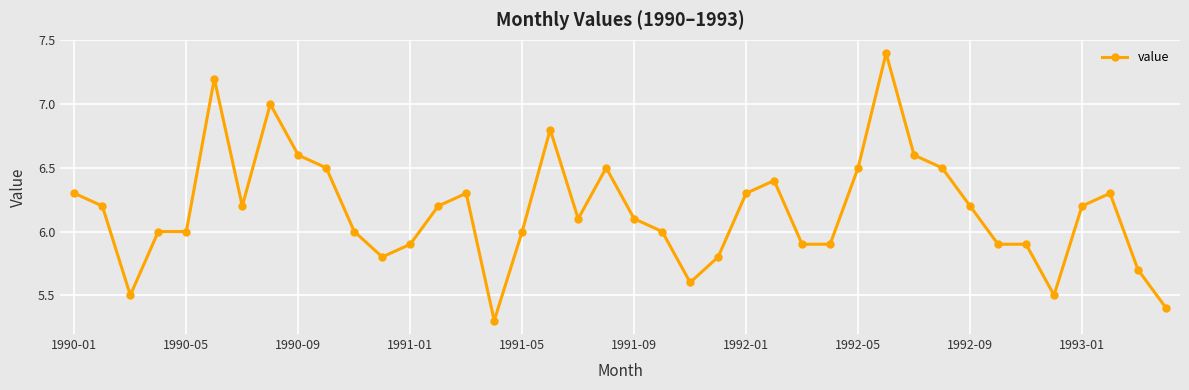

What is the average value?

6.2